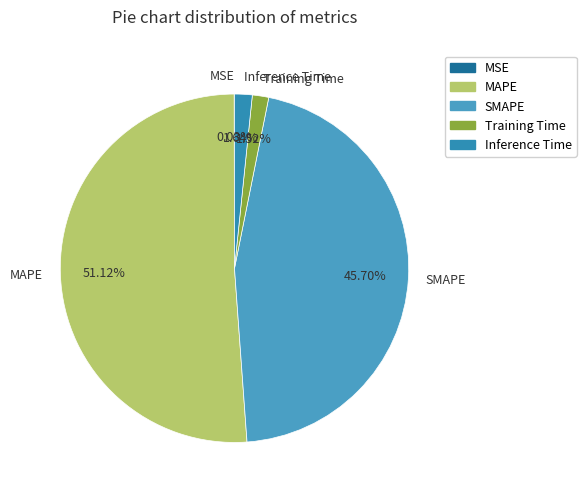

True or false: SMAPE accounts for 56% of the total.

False